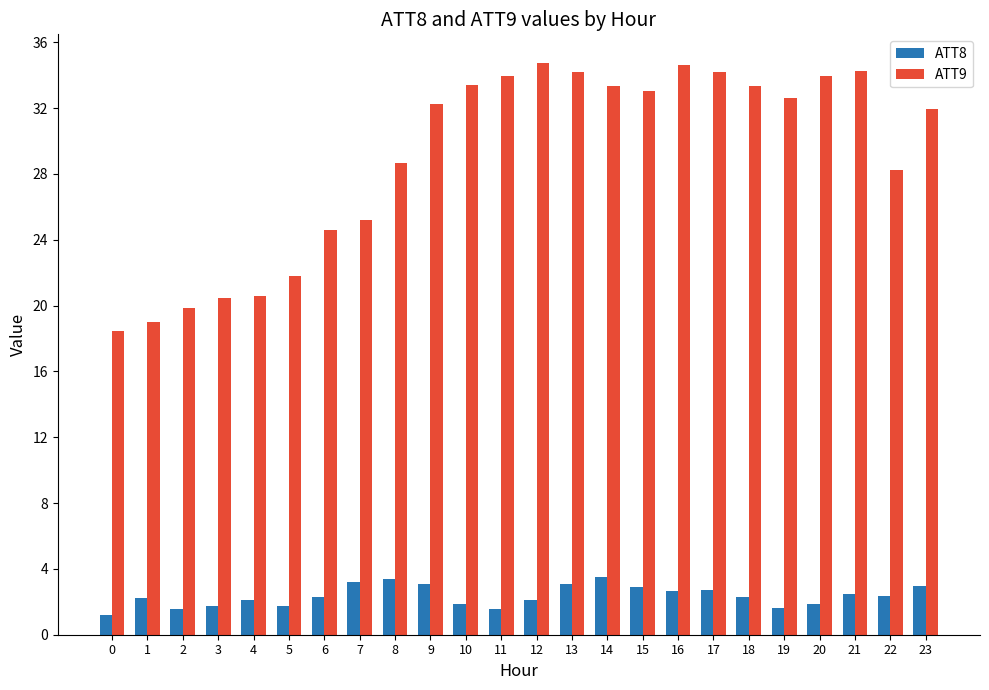

What is the difference between the ATT8 values at 14 and 4?

1.4